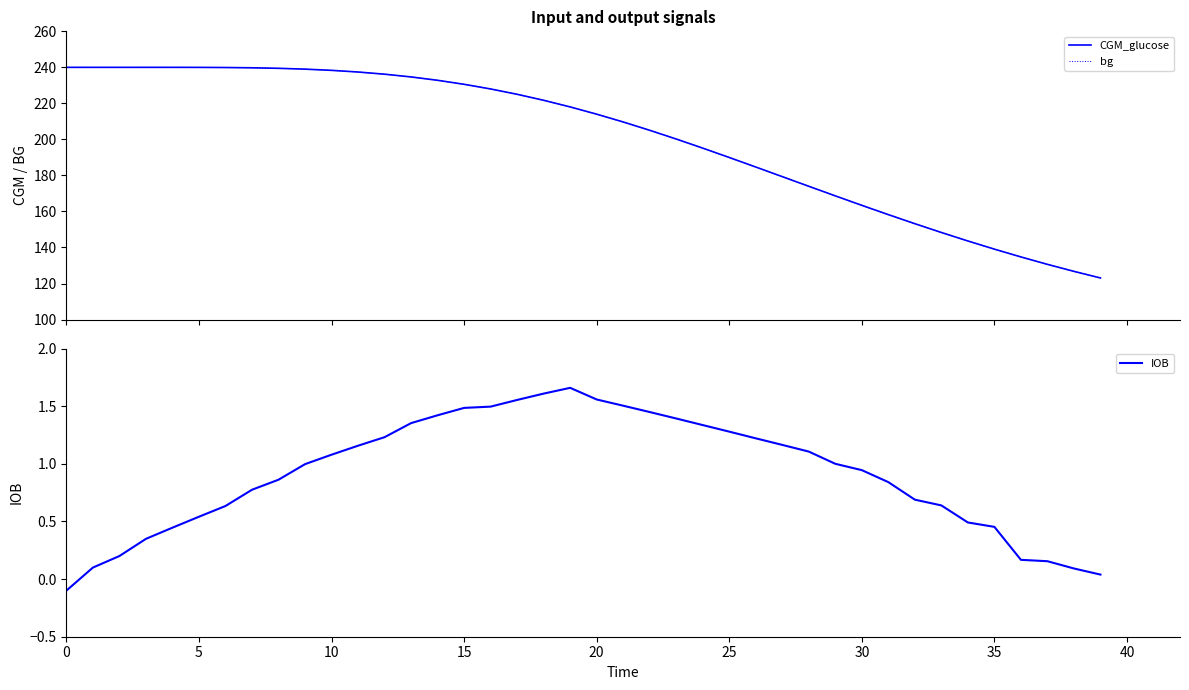

True or false: bg and IOB intersect in this chart.

False